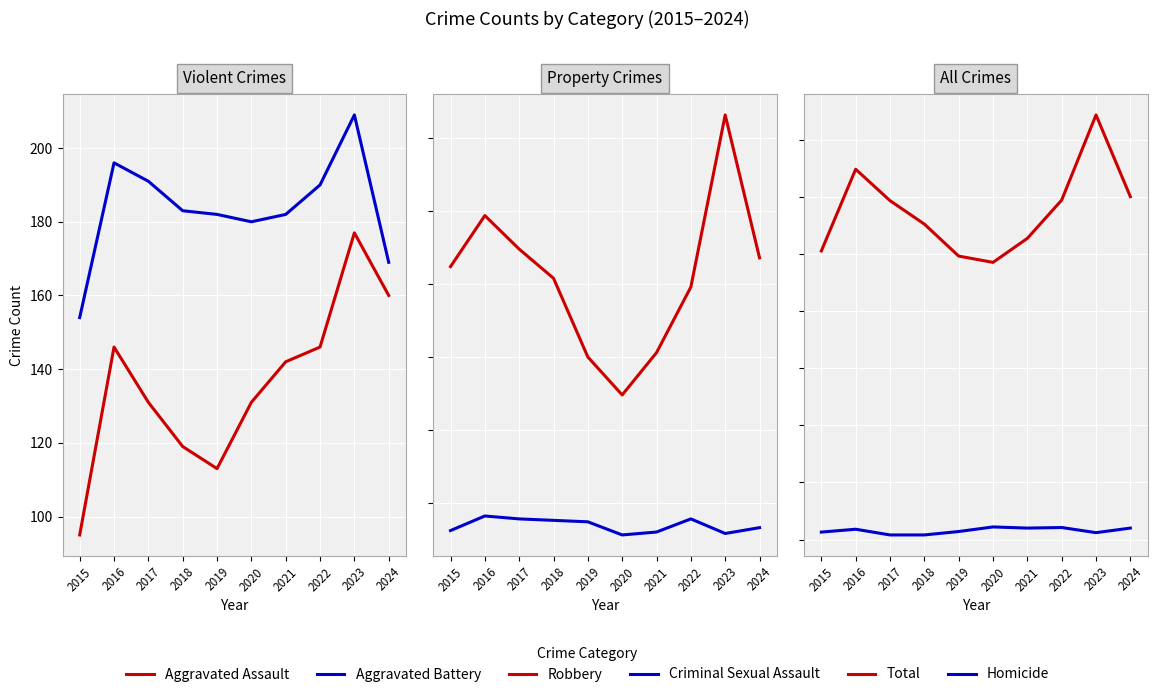

What is the value of the Total point at the 8th from the left?

594